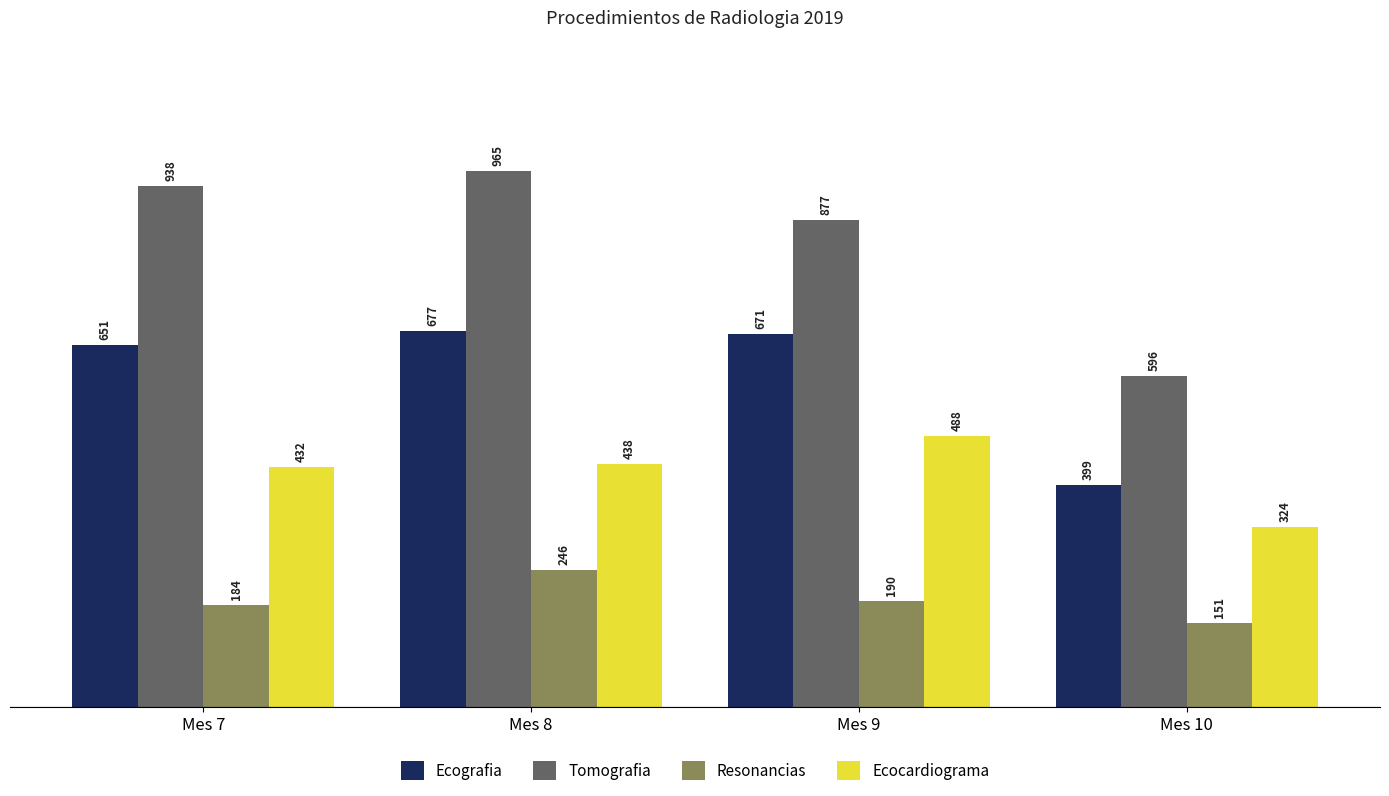

Rank the series at Mes 9 from highest to lowest value.

Tomografia, Ecografia, Ecocardiograma, Resonancias